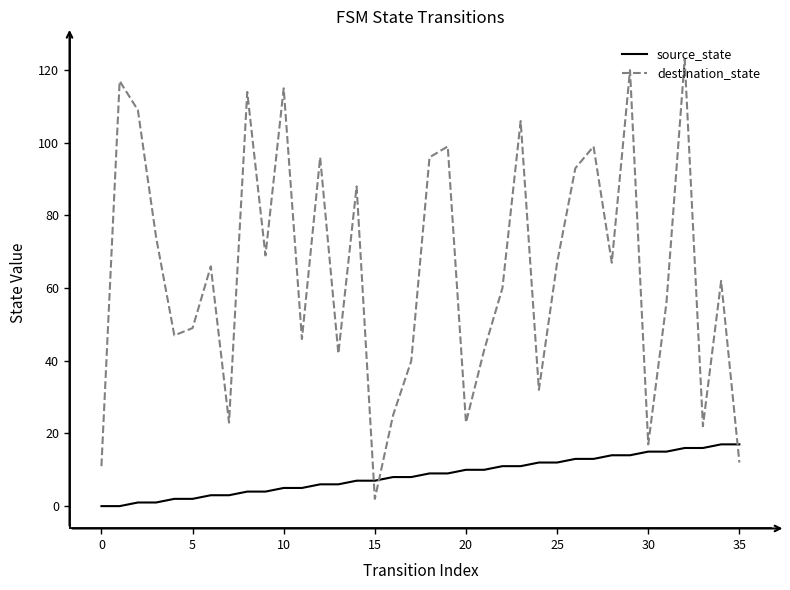

Which series has the widest spread of values?

destination_state